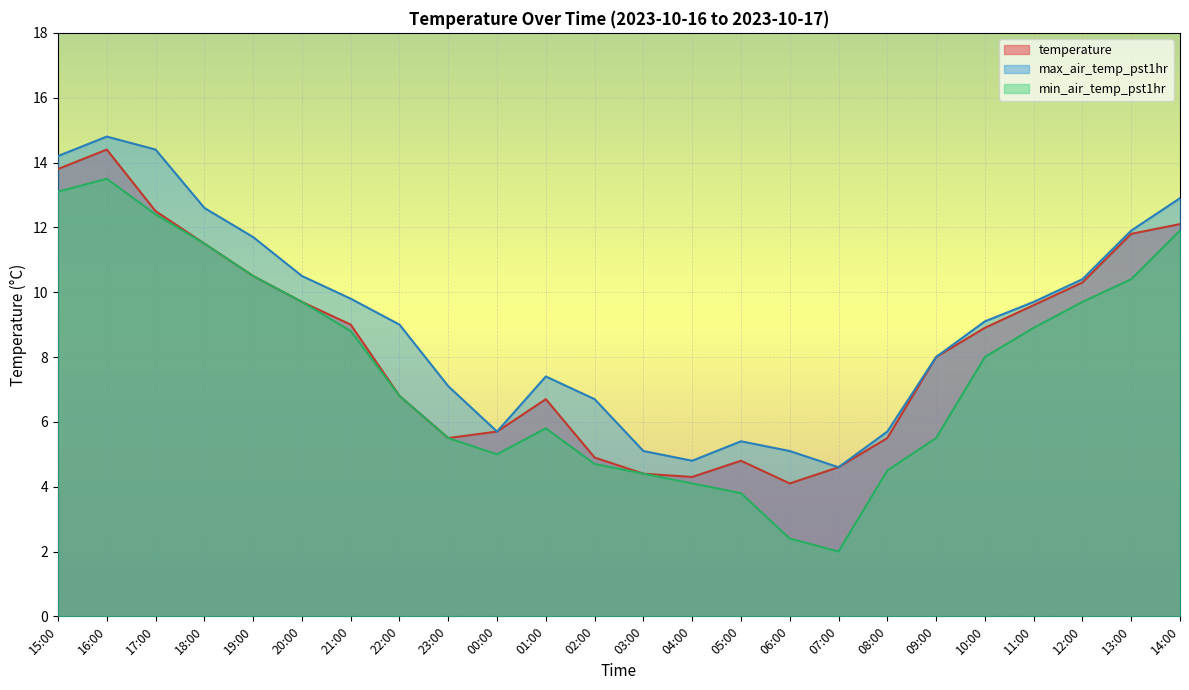

In temperature, how many points are higher than both neighbors (excluding endpoints)?

3